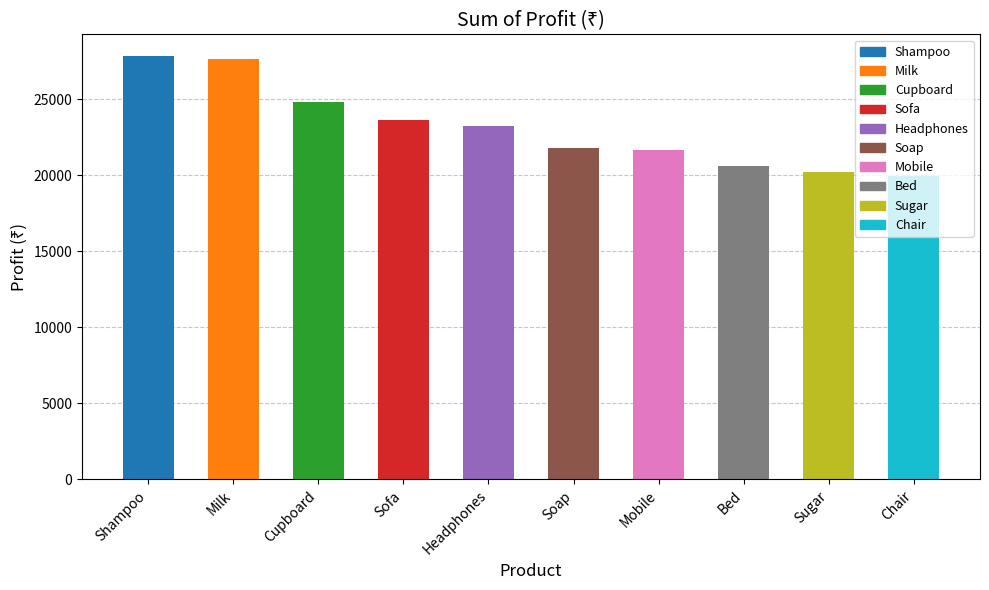

Approximately how many times larger is the value at Cupboard compared to Bed?

1.2